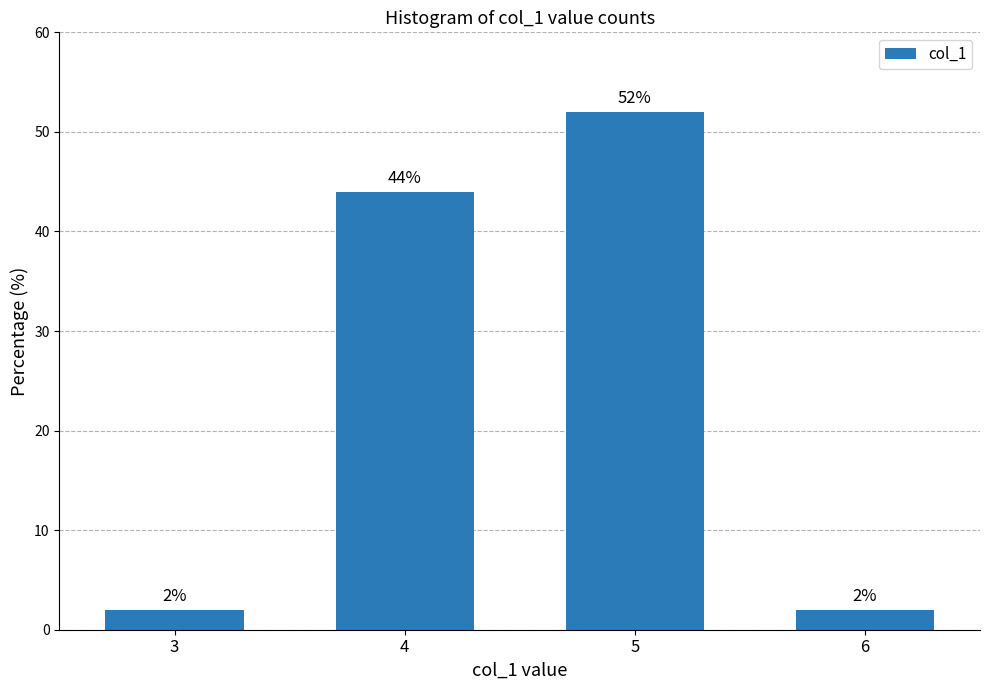

Reading right to left, extract all data points from this chart.

6=2	5=52	4=44	3=2